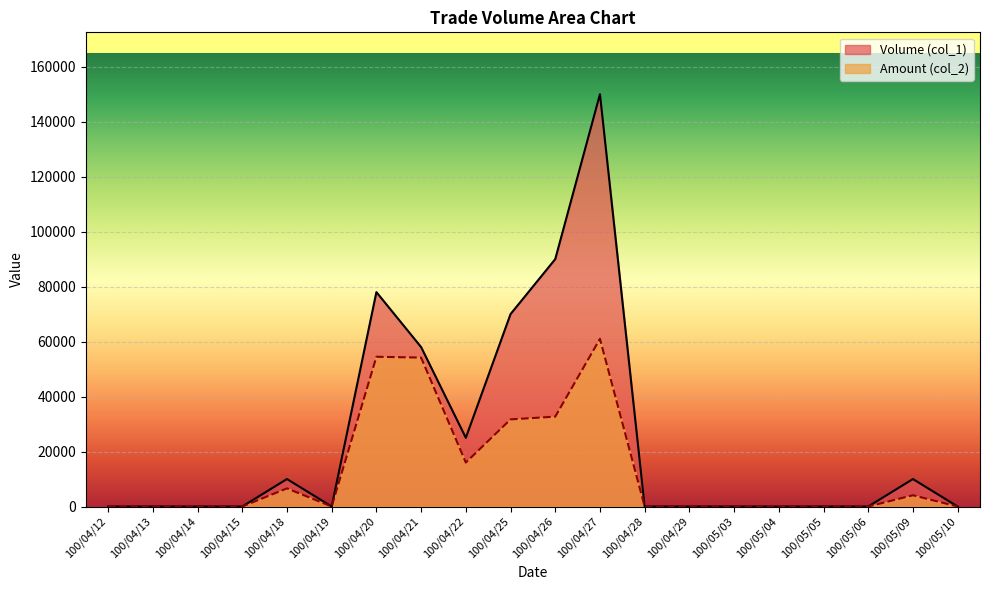

Rank the series by their maximum value, from lowest to highest.

Amount (col_2), Volume (col_1)